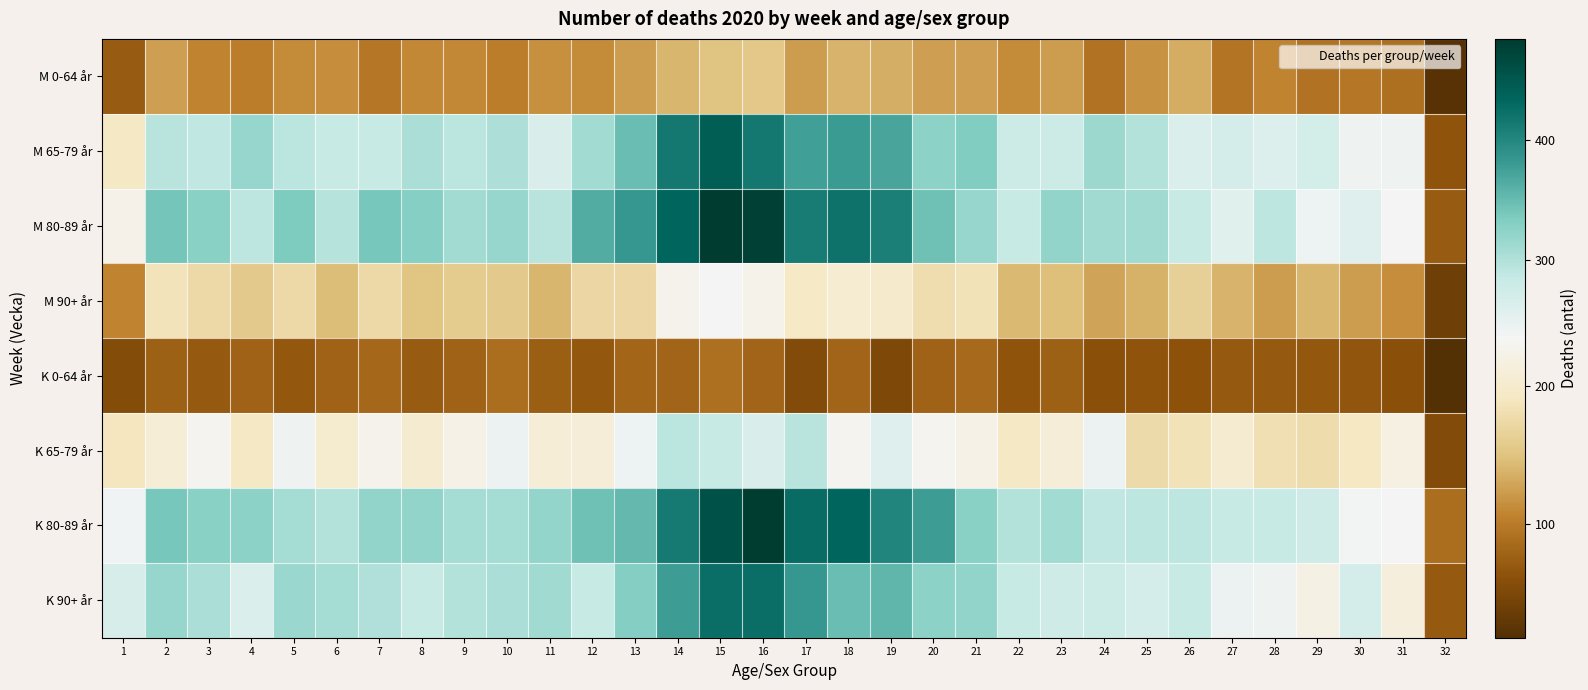

At which category is the sum across all series the highest?

15